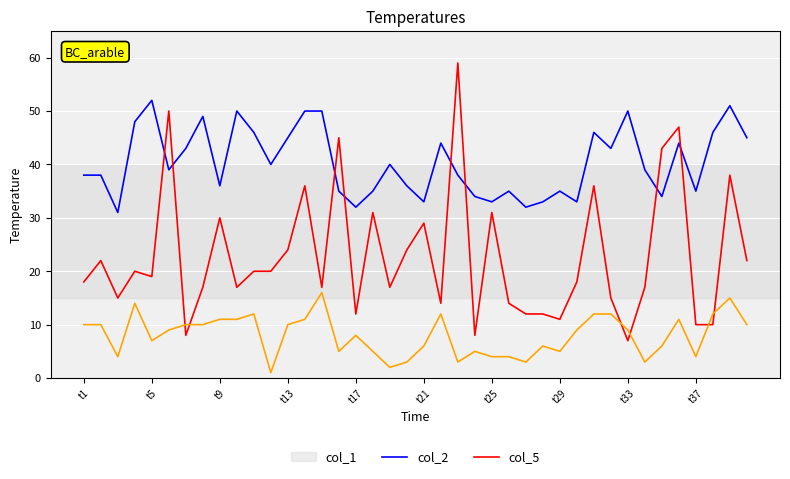

What is the greatest value displayed?

59